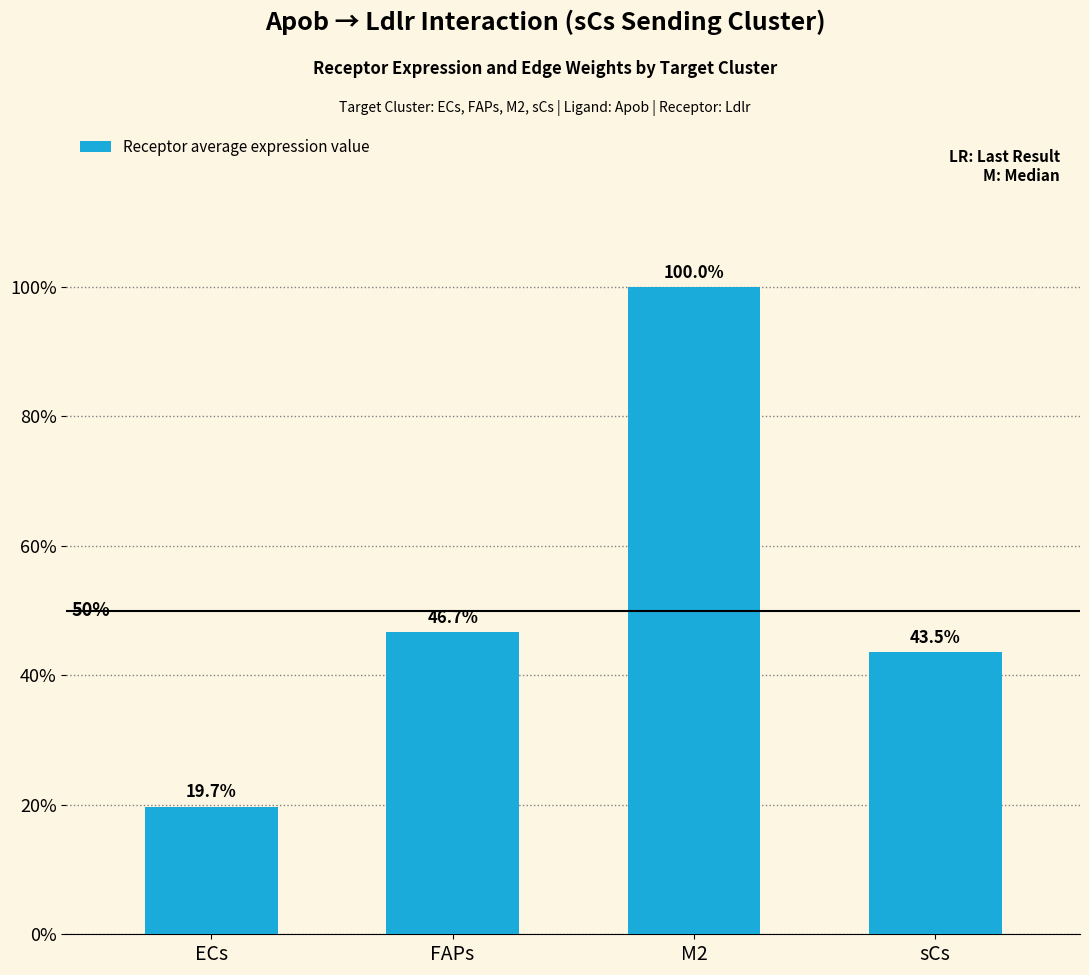

List the labels in order of value, largest first.

M2, FAPs, sCs, ECs